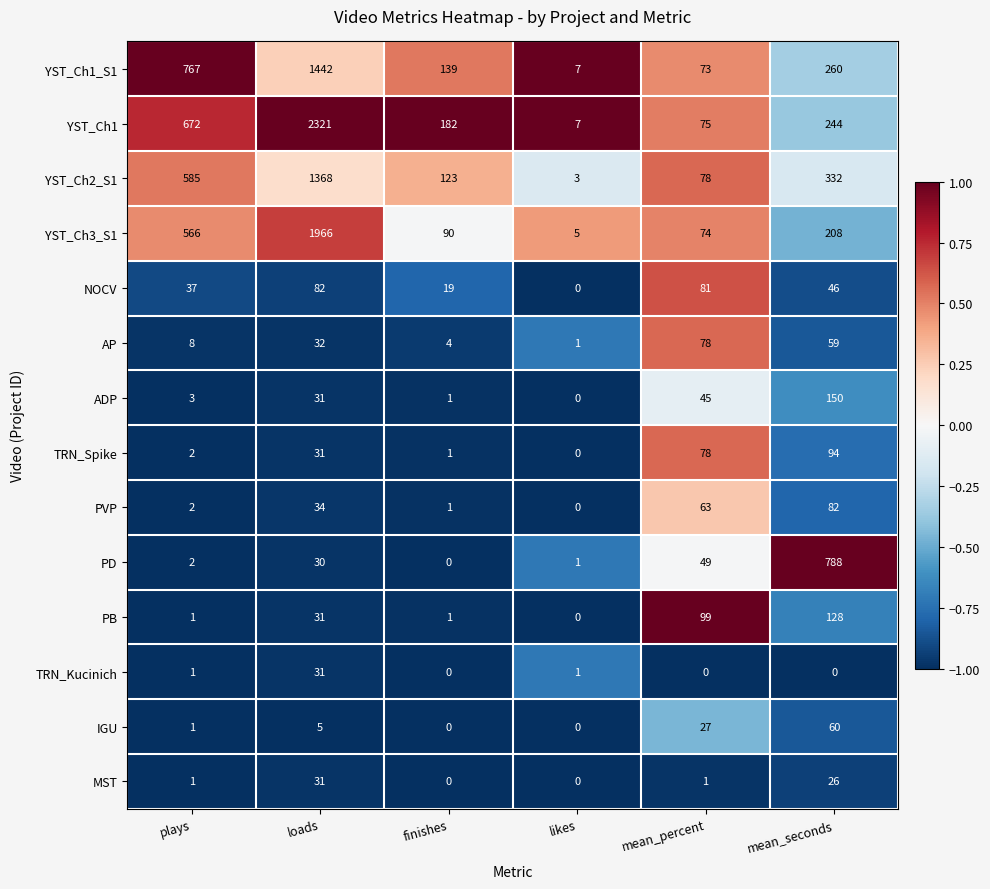

List the labels in order of YST_Ch1 value, largest first.

loads, plays, mean_seconds, finishes, mean_percent, likes